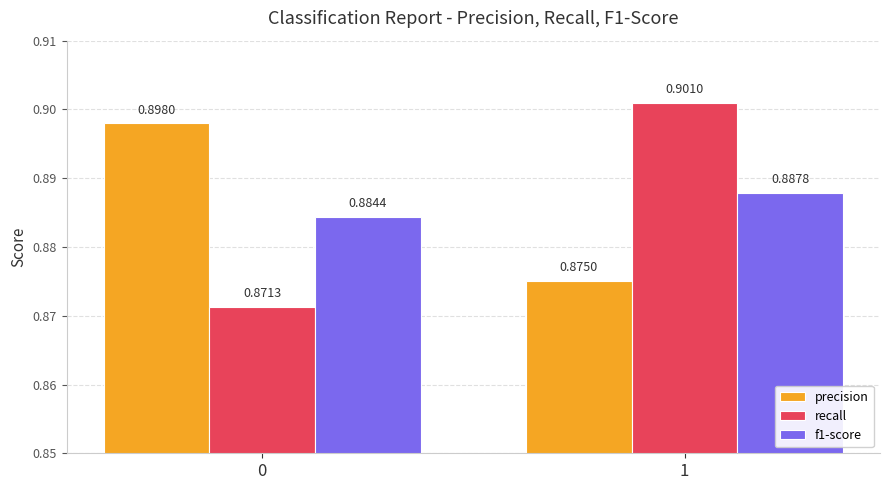

Is the value of recall at 1 greater than the value of f1-score at 1?

Yes